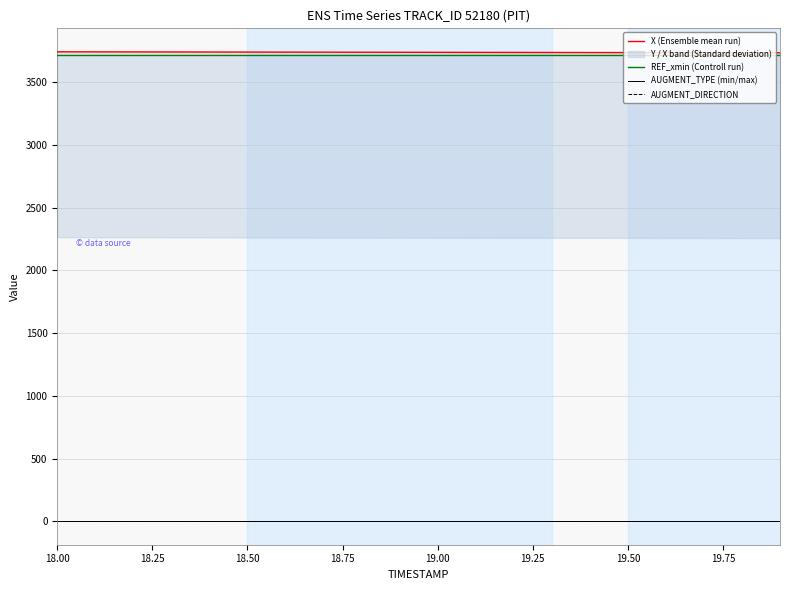

True or false: AUGMENT_TYPE (min/max) and REF_xmin (Controll run) cross at least once.

False